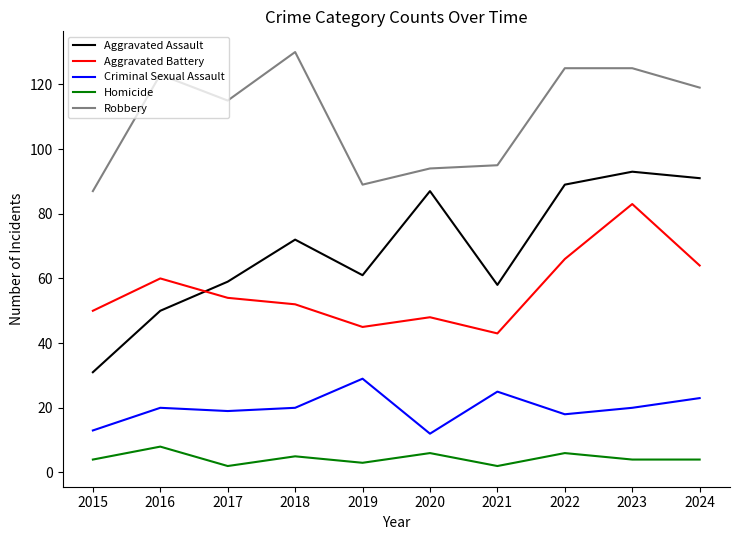

What is the minimum value for Robbery?

87